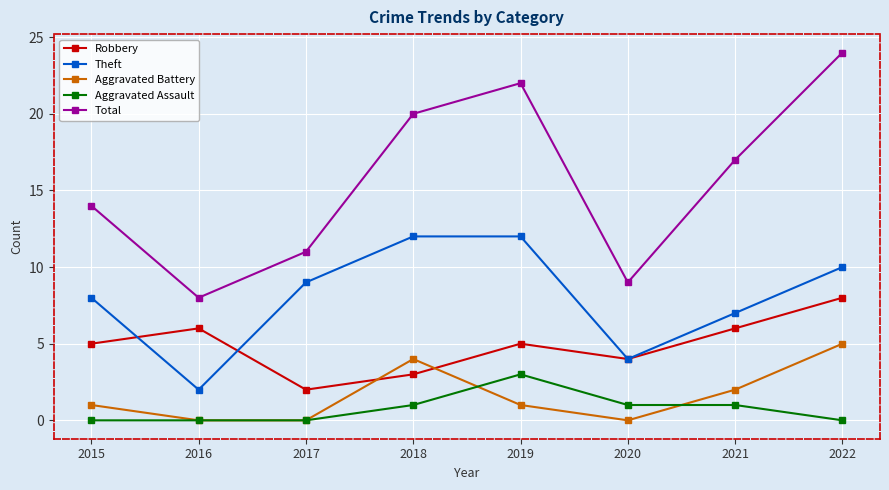

List the series in order of their peak value, highest first.

Total, Theft, Robbery, Aggravated Battery, Aggravated Assault